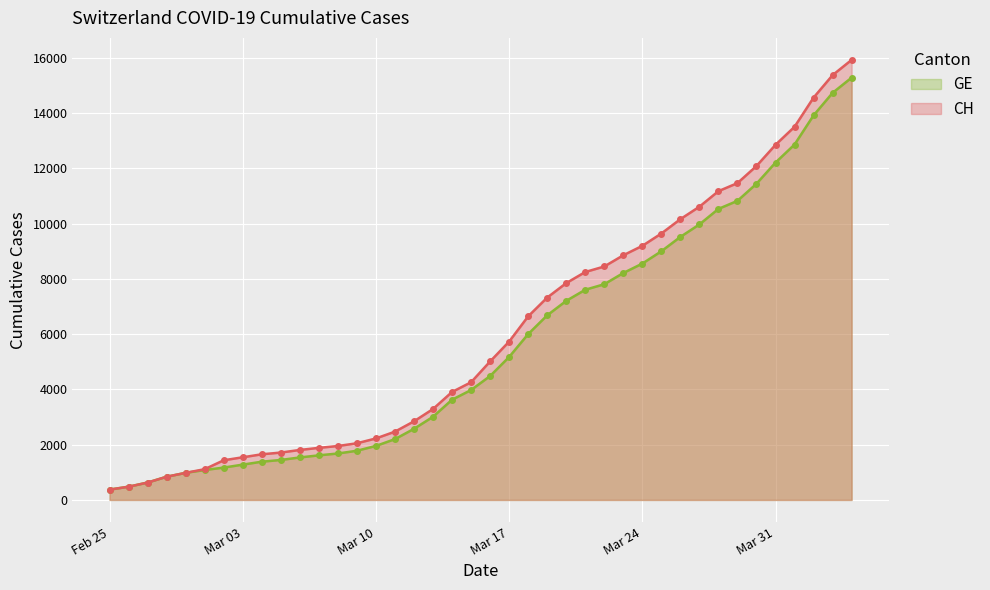

What is the minimum value for GE?

375